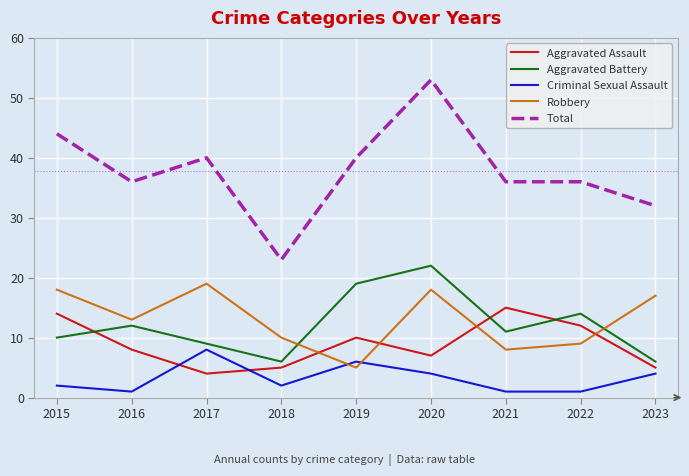

Is the value of Criminal Sexual Assault at 2022 greater than the value of Total at 2015?

No